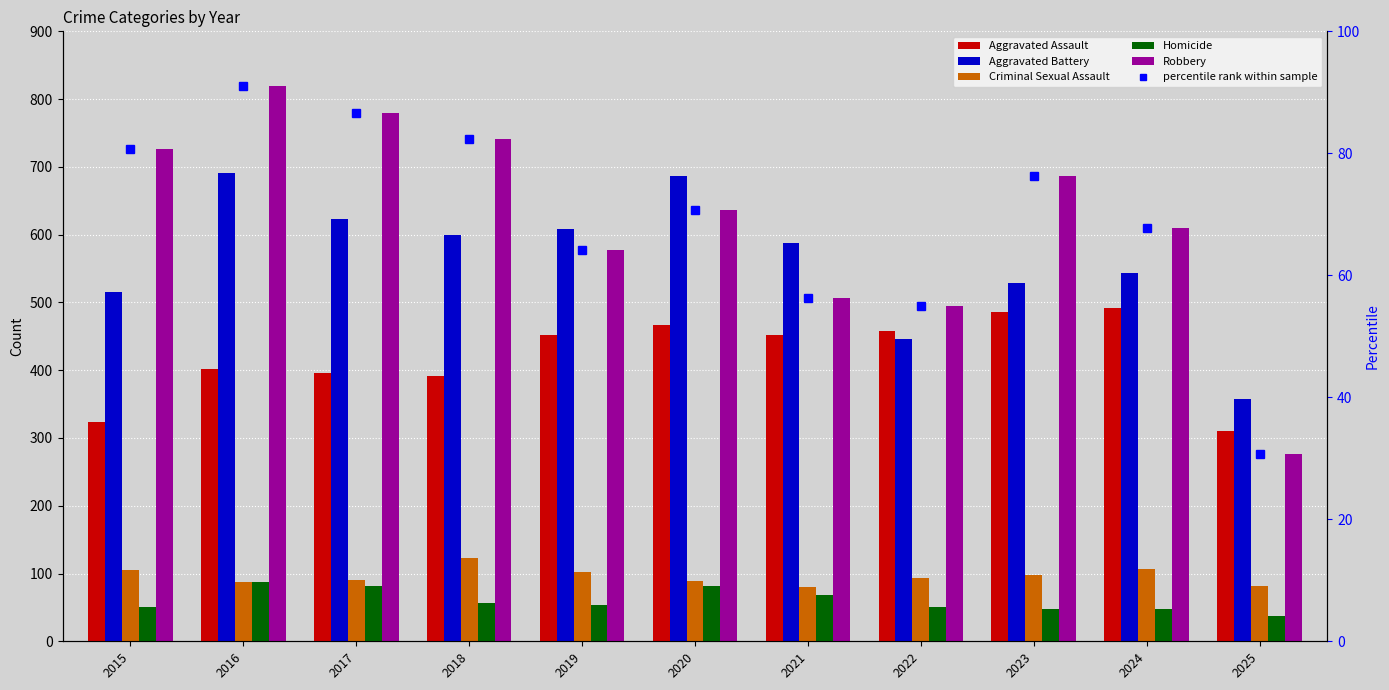

At which category is the sum across all series the highest?

2016